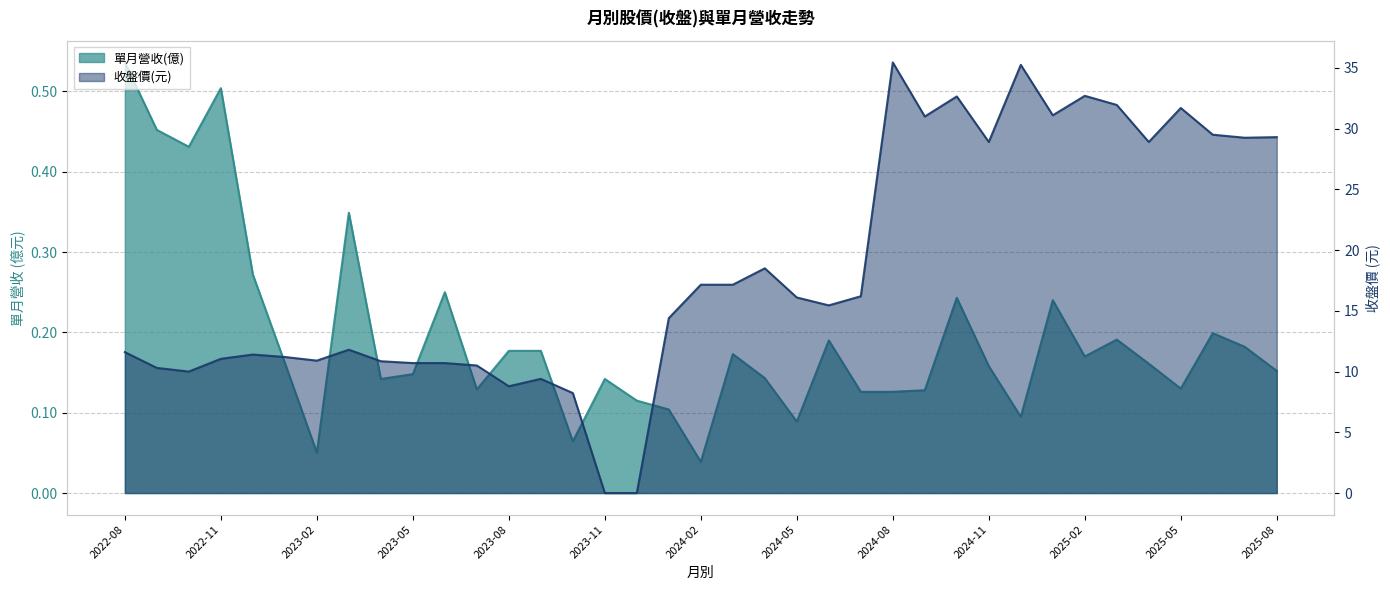

Between 2025-06 and 2023-08, which is larger?

2025-06